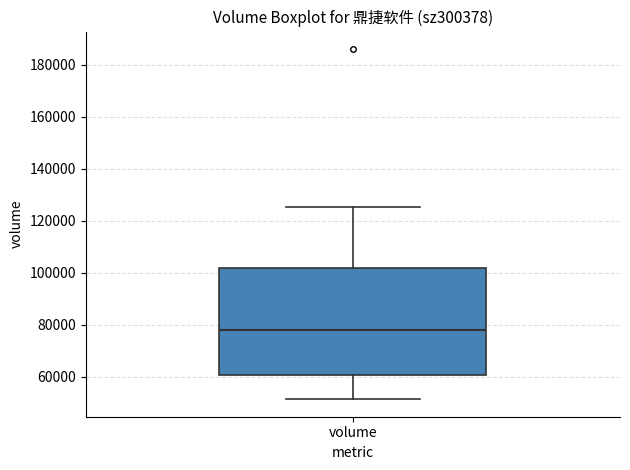

Transcribe this box plot: give where the median line is, the range the box spans, and where the two whiskers end, as read against the y-axis. The values are not printed on the chart, so give them approximately, as read against the axis.

median 78000, box 60000 to 102000, whiskers 52000 to 126000